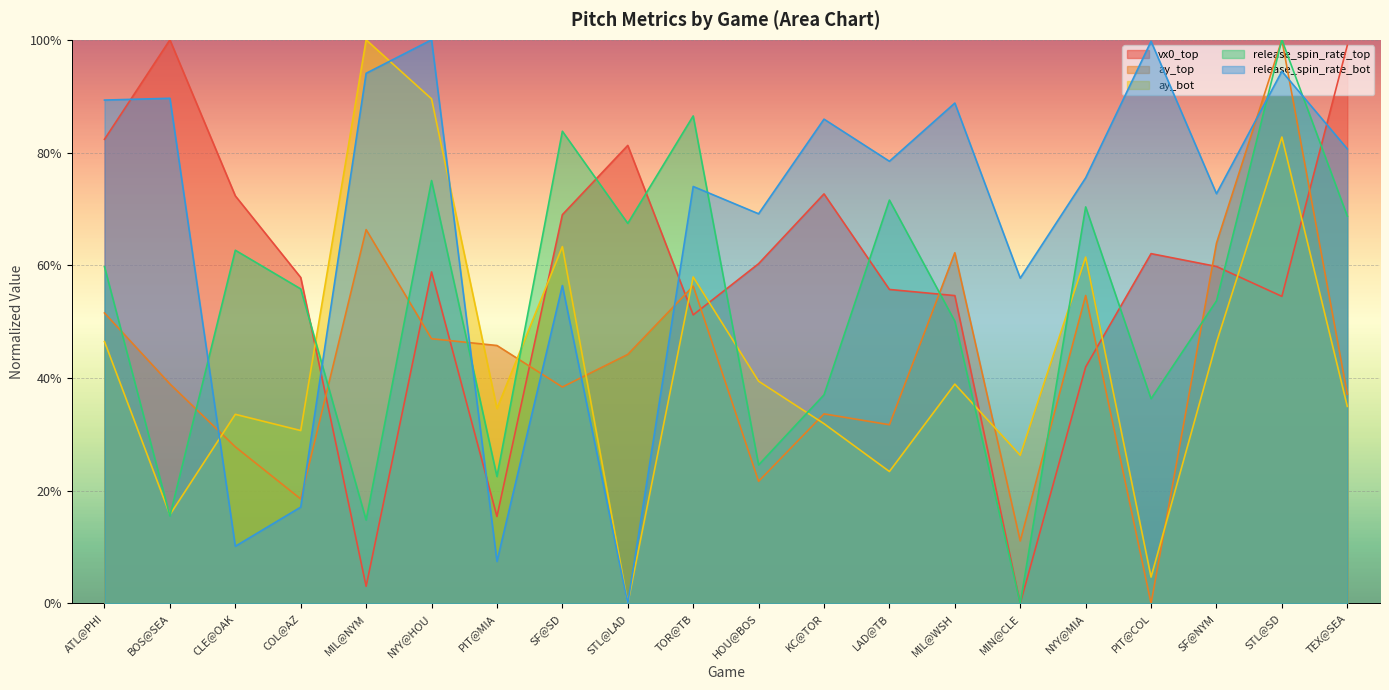

Reading left to right, extract all data points from this chart.

vx0_top: 82.4	100.0	72.3	57.8	3.0	58.8	15.4	69.0	81.3	51.2	60.3	72.7	55.7	54.6	0.0	42.0	62.1	59.8	54.5	99.0
ay_top: 51.5	38.9	27.8	18.5	66.3	47.0	45.8	38.4	44.2	56.3	21.7	33.6	31.7	62.2	11.1	54.6	0.0	63.9	100.0	37.1
ay_bot: 46.5	15.7	33.6	30.7	100.0	89.5	34.6	63.3	0.0	57.9	39.4	31.9	23.4	38.9	26.3	61.5	4.7	46.3	82.8	35.0
release_spin_rate_top: 59.8	15.5	62.7	55.8	14.8	75.0	22.5	83.8	67.4	86.5	24.6	37.0	71.6	50.1	0.0	70.4	36.3	53.7	100.0	68.7
release_spin_rate_bot: 89.3	89.6	10.1	17.1	94.1	100.0	7.5	56.4	0.0	74.0	69.1	85.9	78.5	88.8	57.7	75.5	99.7	72.7	94.4	80.7